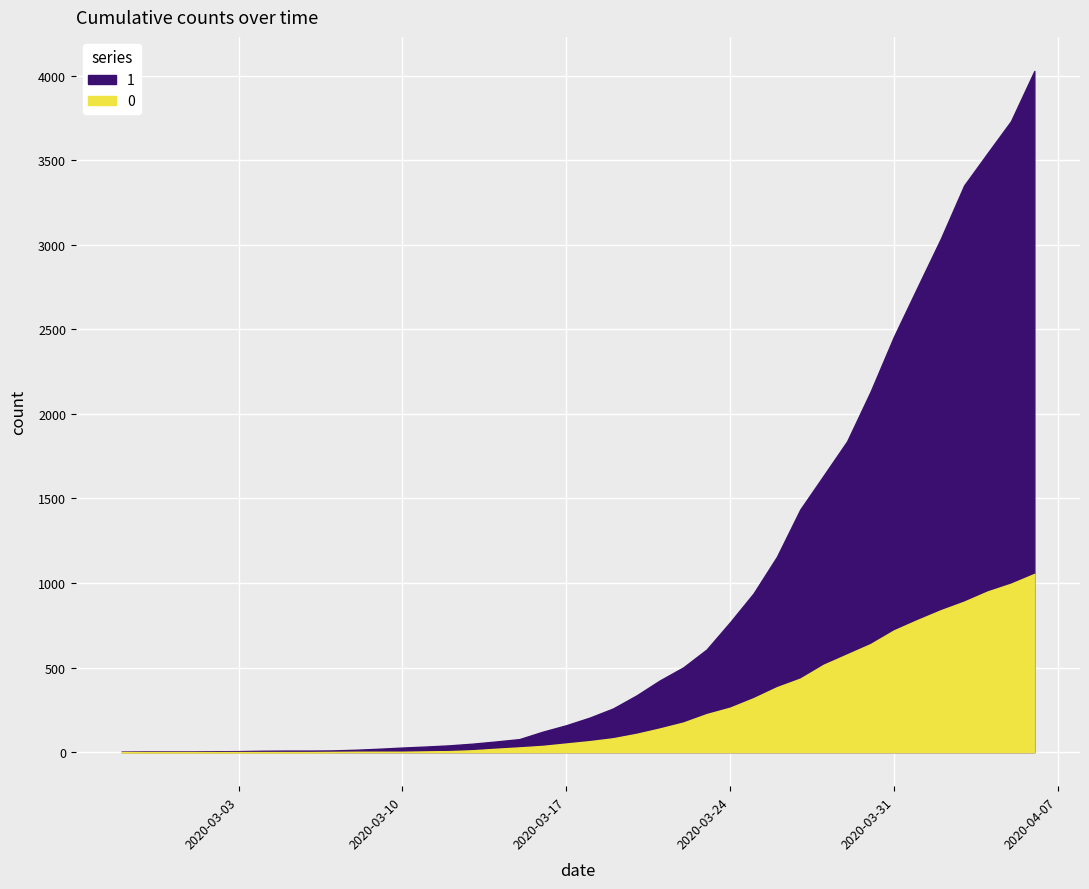

Which series has the largest total across all categories?

1